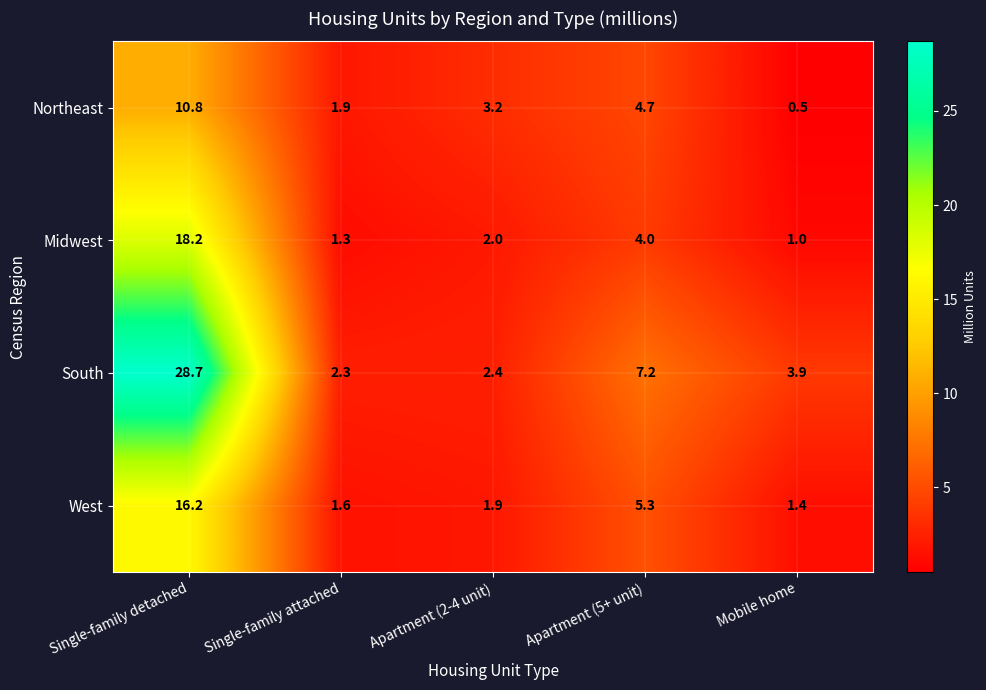

Which series has the largest total across all categories?

South